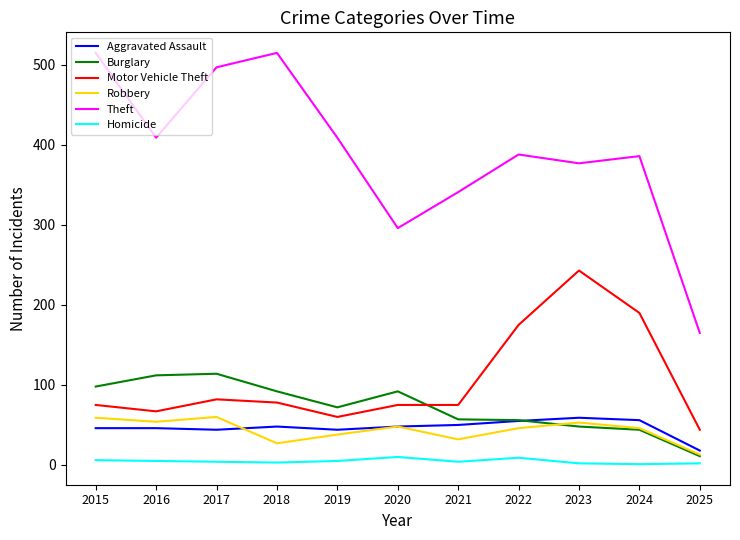

Is this an area chart (filled region under the line)?

No